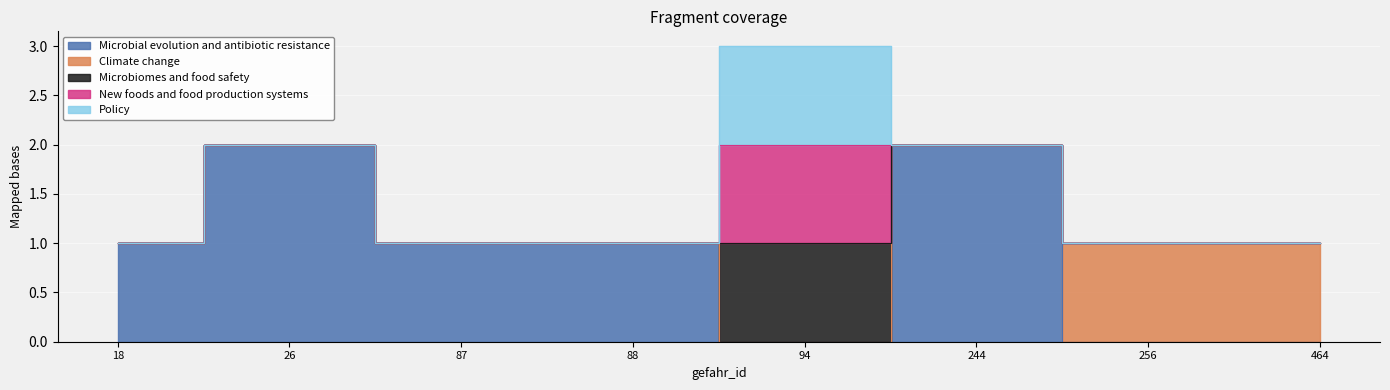

True or false: Policy has a value of -1 at 88.

False